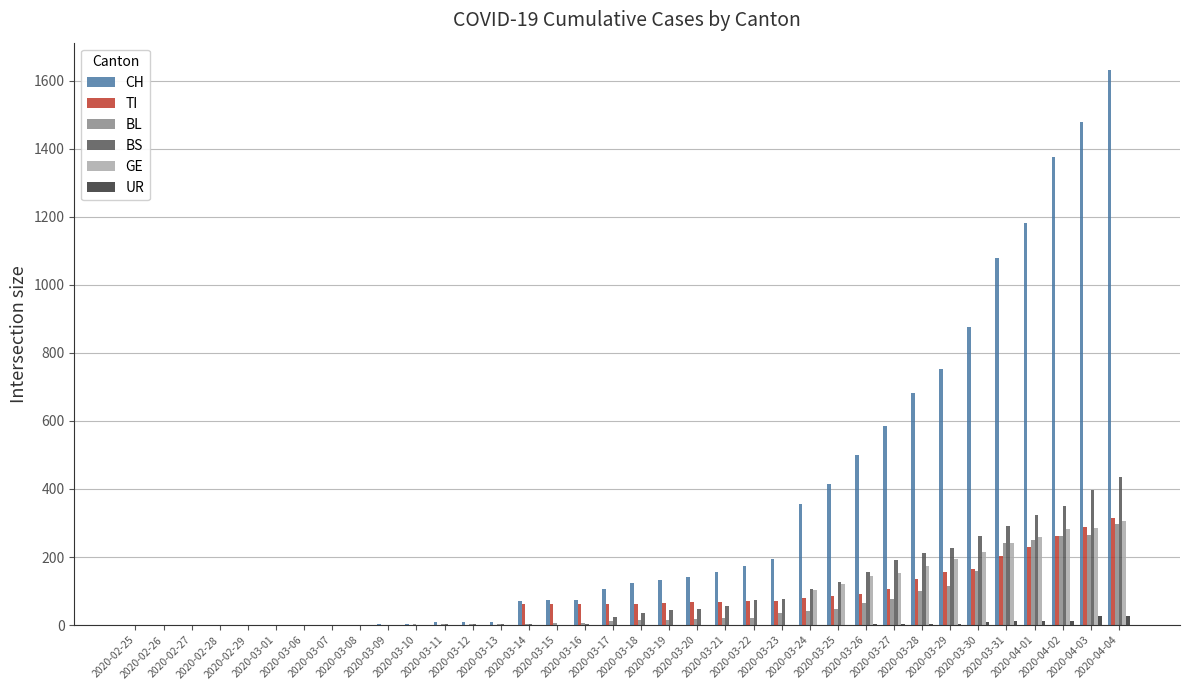

Which series has the largest total across all categories?

CH